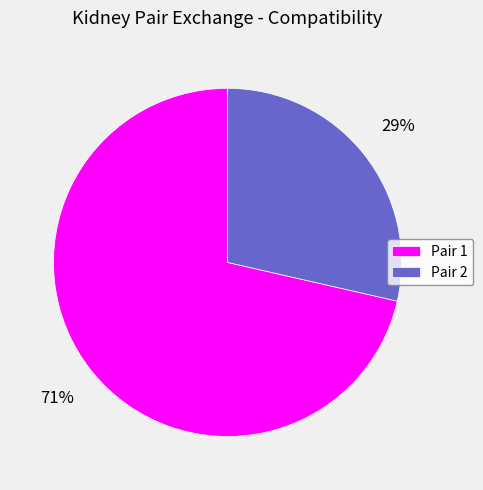

To the nearest percent, what is the average slice percentage?

50%